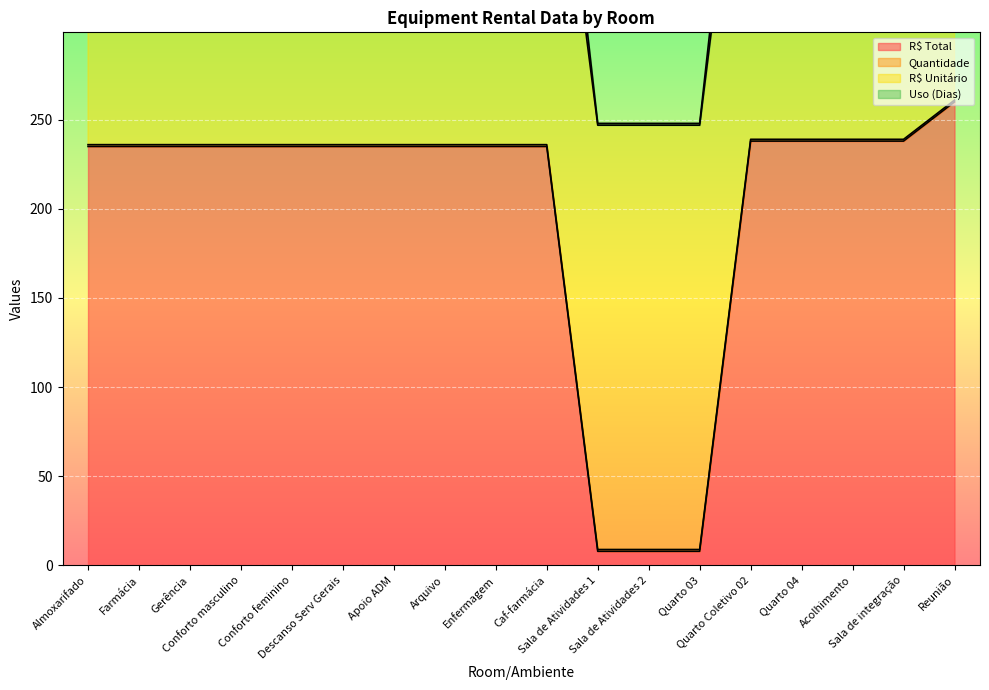

What is the sum of all R$ Total values?

3585.8